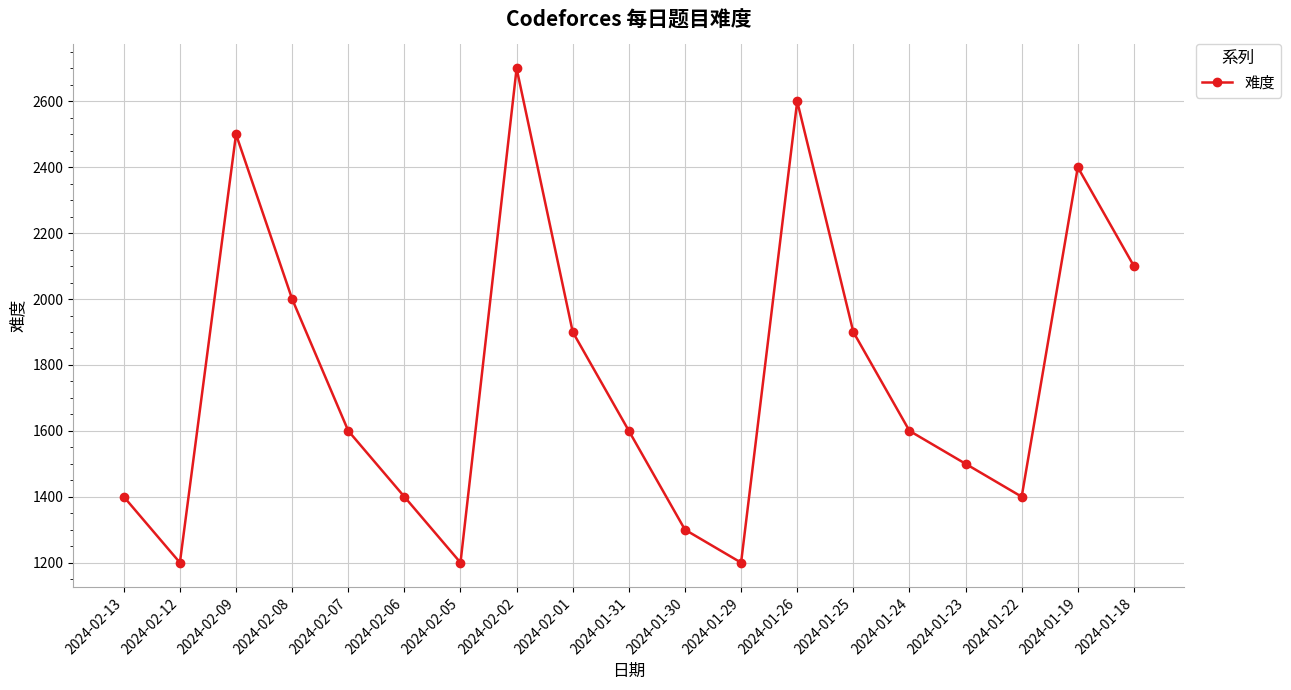

How many data points are less than 1600?

8